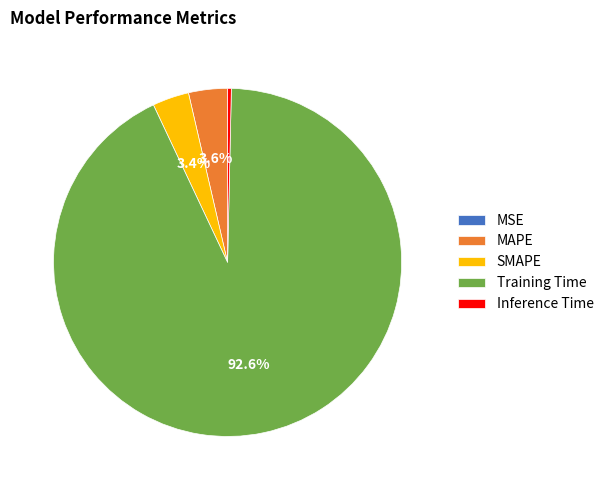

To the nearest percent, what is the average slice percentage?

20%